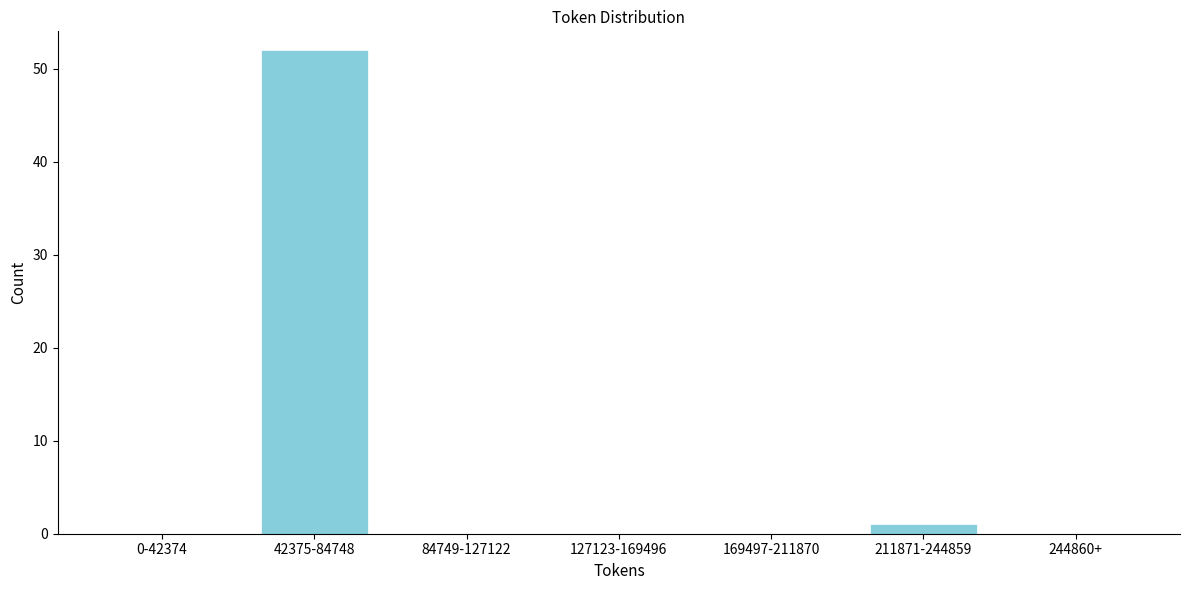

Reading left to right, what are all the values shown in this chart?

0-42374=0	42375-84748=52	84749-127122=0	127123-169496=0	169497-211870=0	211871-244859=1	244860+=0